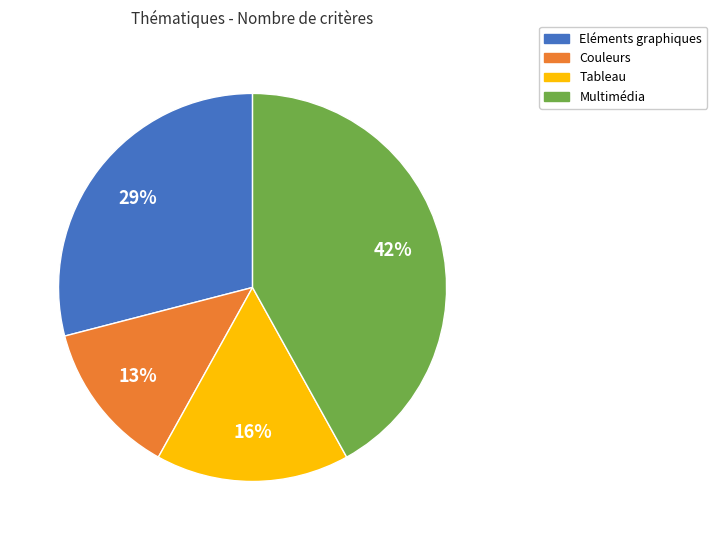

Rank the categories by value from highest to lowest.

Multimédia, Eléments graphiques, Tableau, Couleurs